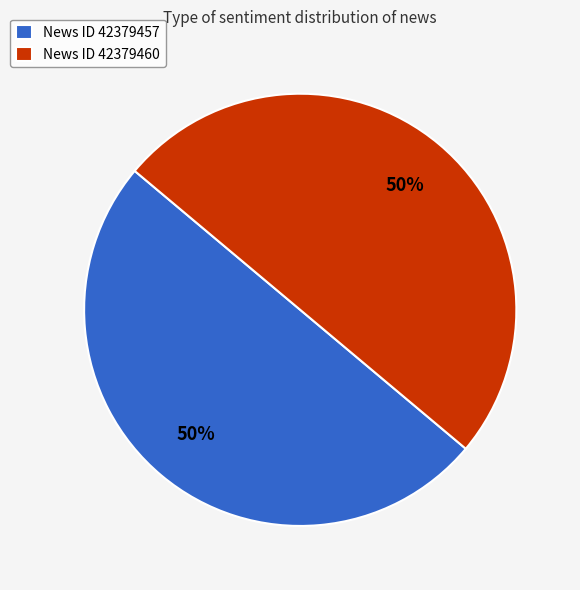

What percentage is the News ID 42379457 slice, to the nearest percent?

50%